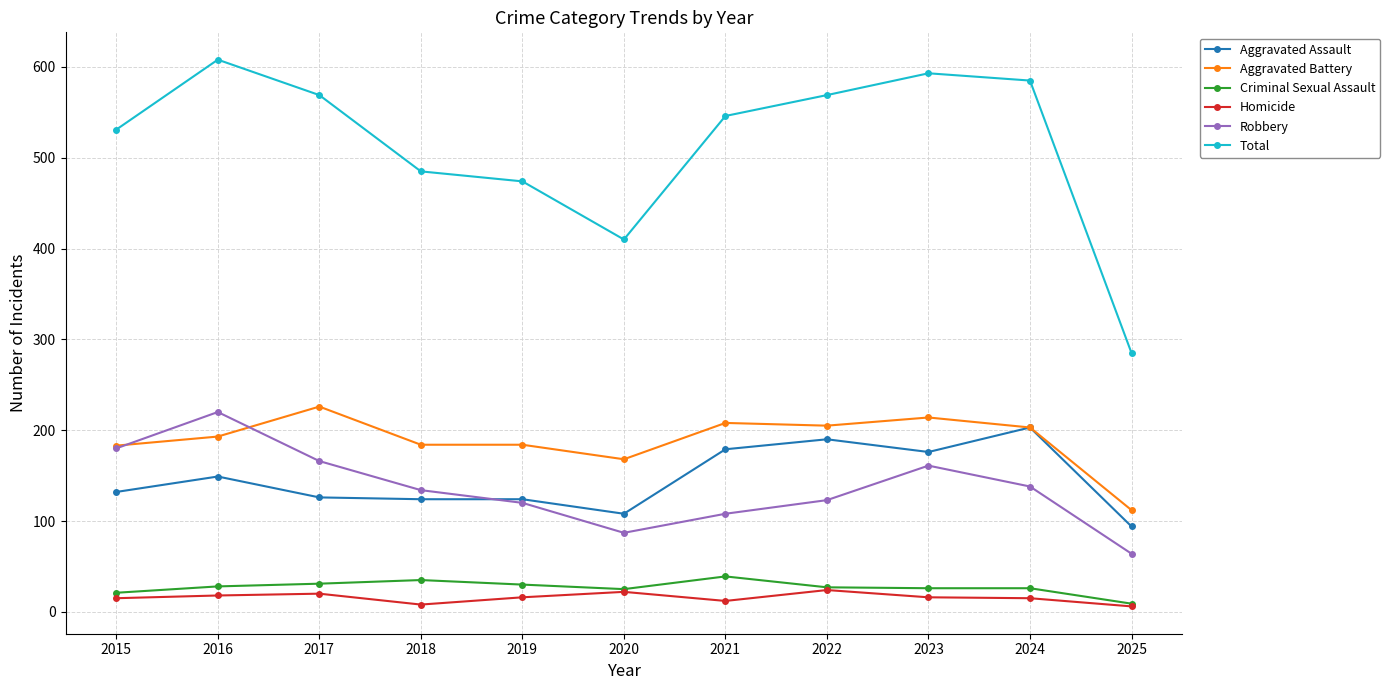

The value of Robbery at 2023 is 161. True or false?

True